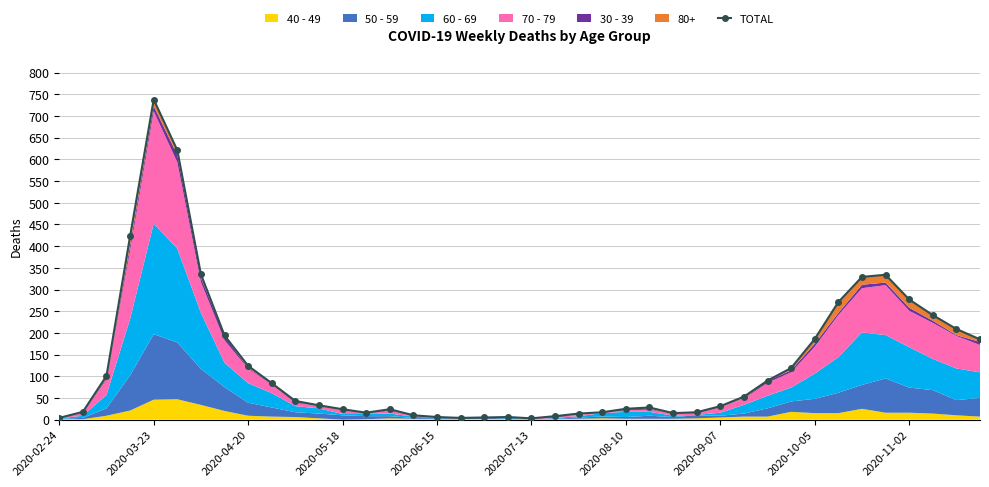

True or false: the data shows 119 at 31.

True